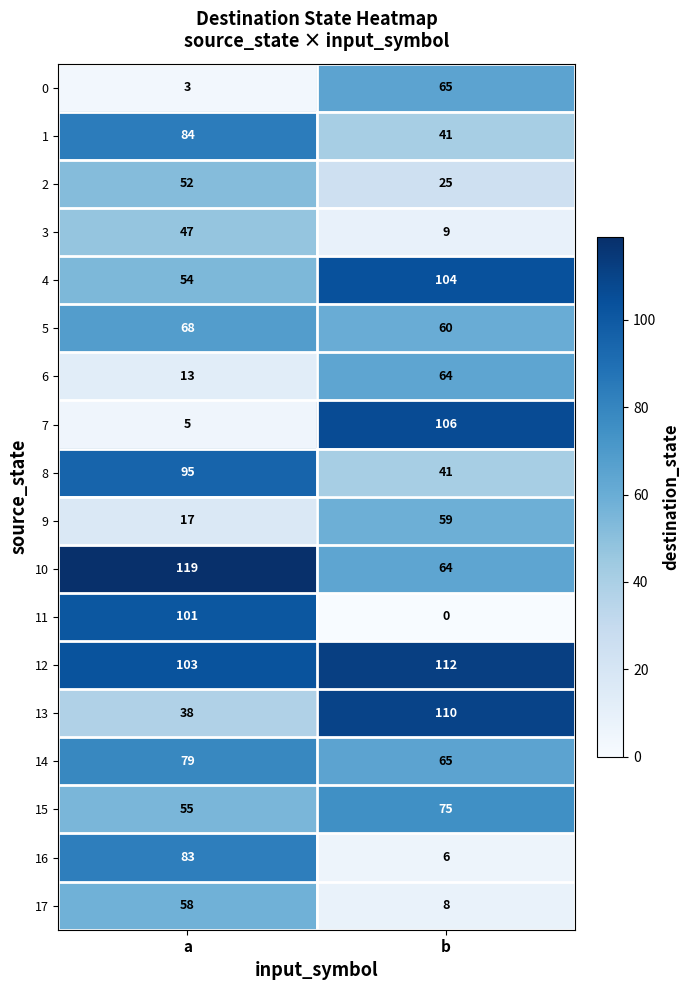

How many distinct data groups are displayed?

18